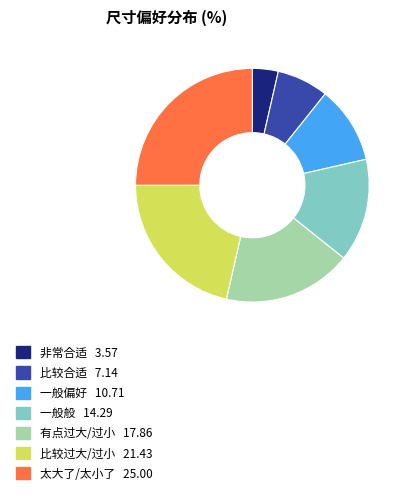

Does 有点过大/过小 represent more than half of the total?

No